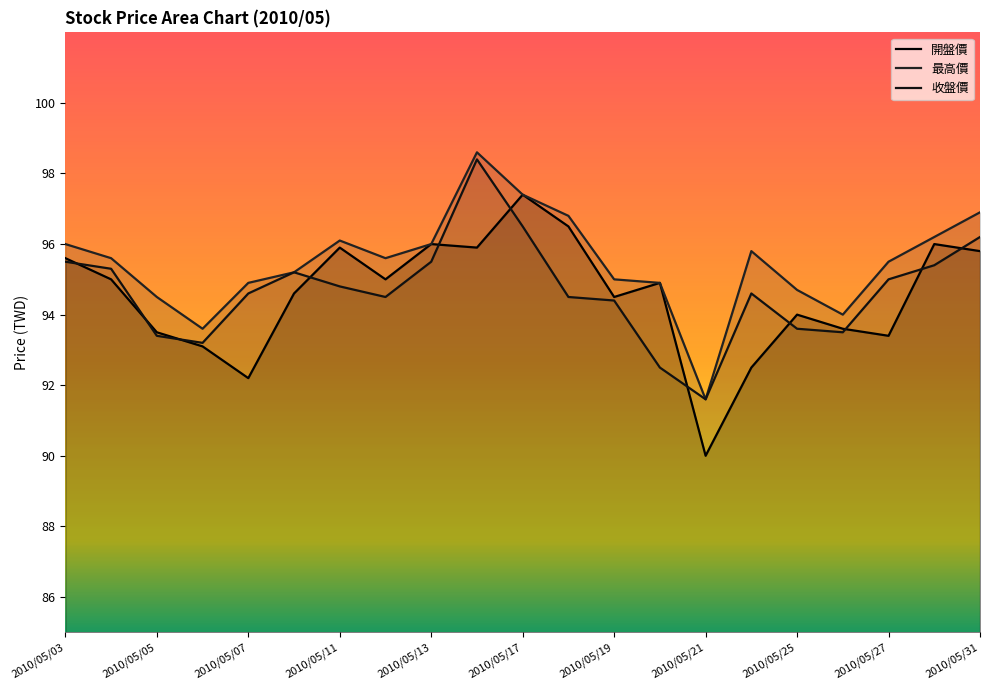

Rank the series at 2010/05/21 from highest to lowest value.

最高價, 收盤價, 開盤價